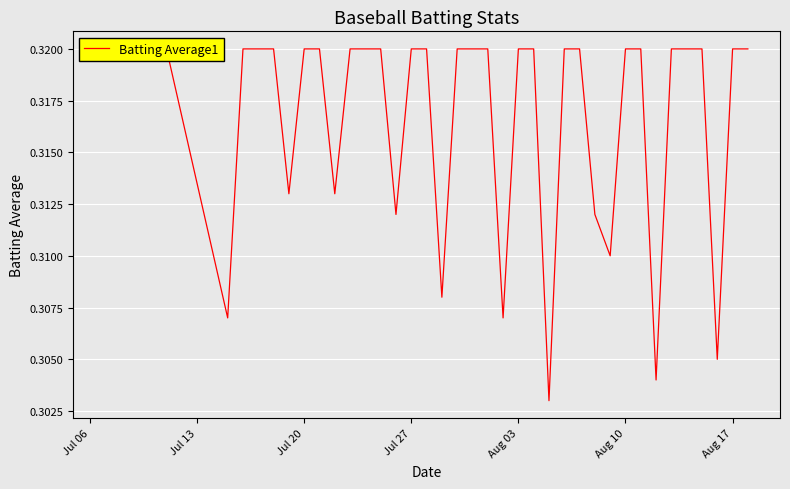

Which category has the highest value across all series?

Jul 06